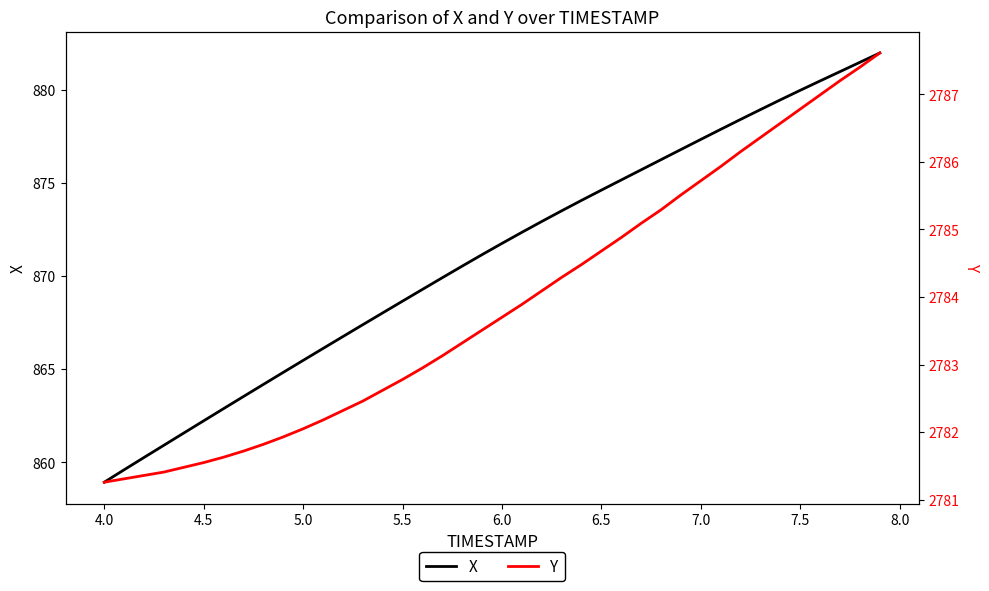

What is the highest value of the X series?

882.0